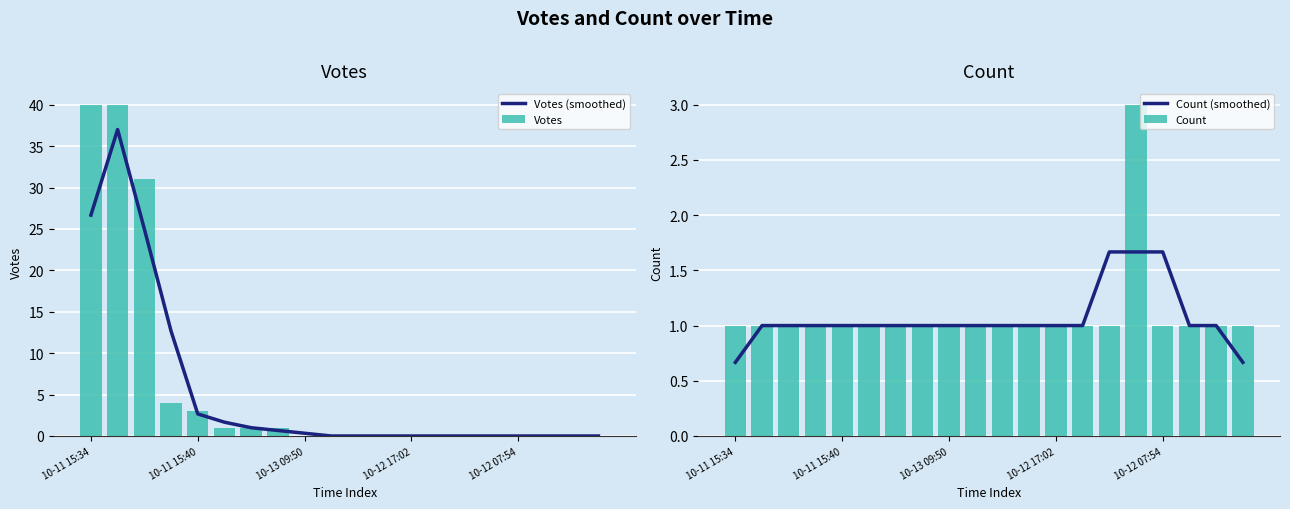

The value of Count (smoothed) at 10-12 17:02 is 1.0. True or false?

True